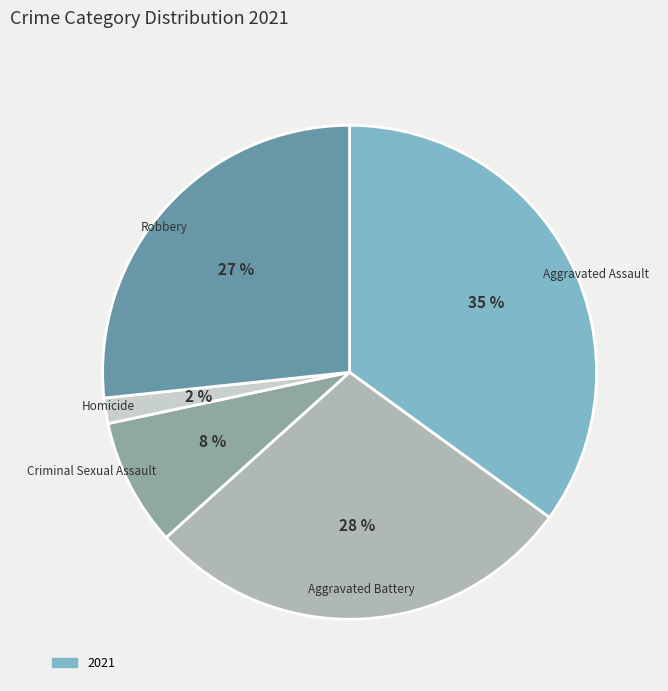

To the nearest percent, what is the difference between the largest and smallest slice percentages?

33%